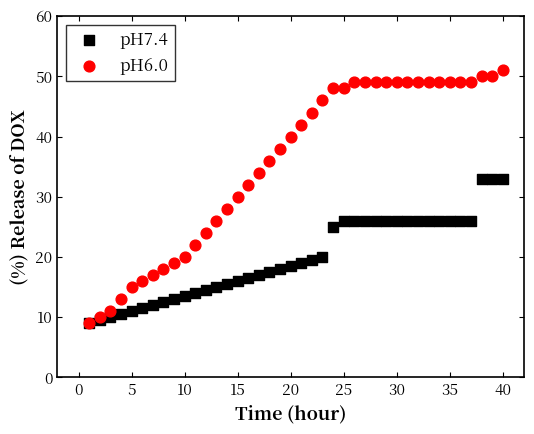

Which series has the largest Y range (max minus min)?

pH6.0